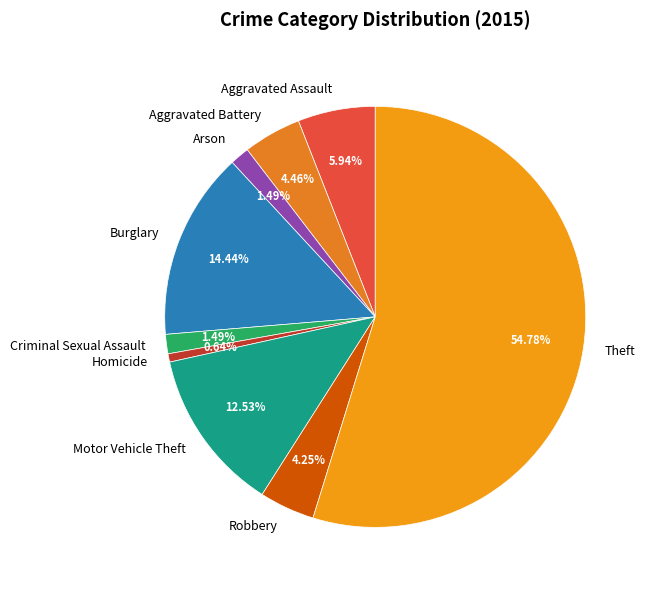

Is it true that Theft is 65% of the pie?

False